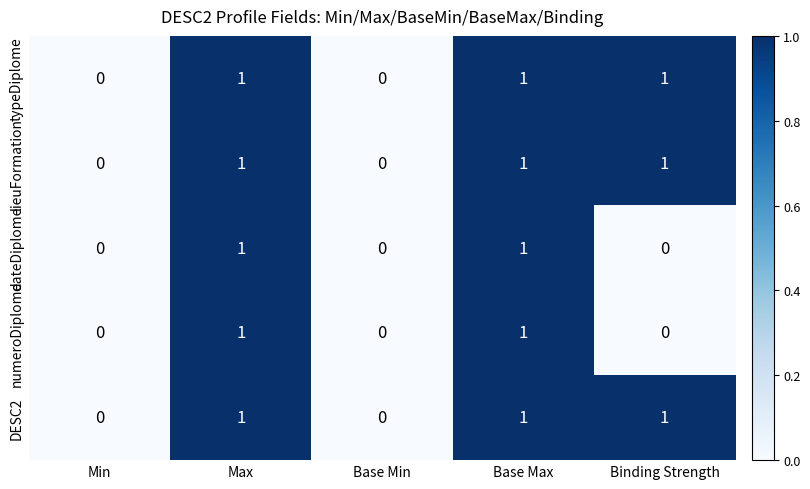

What is the sum of all typeDiplome values?

3